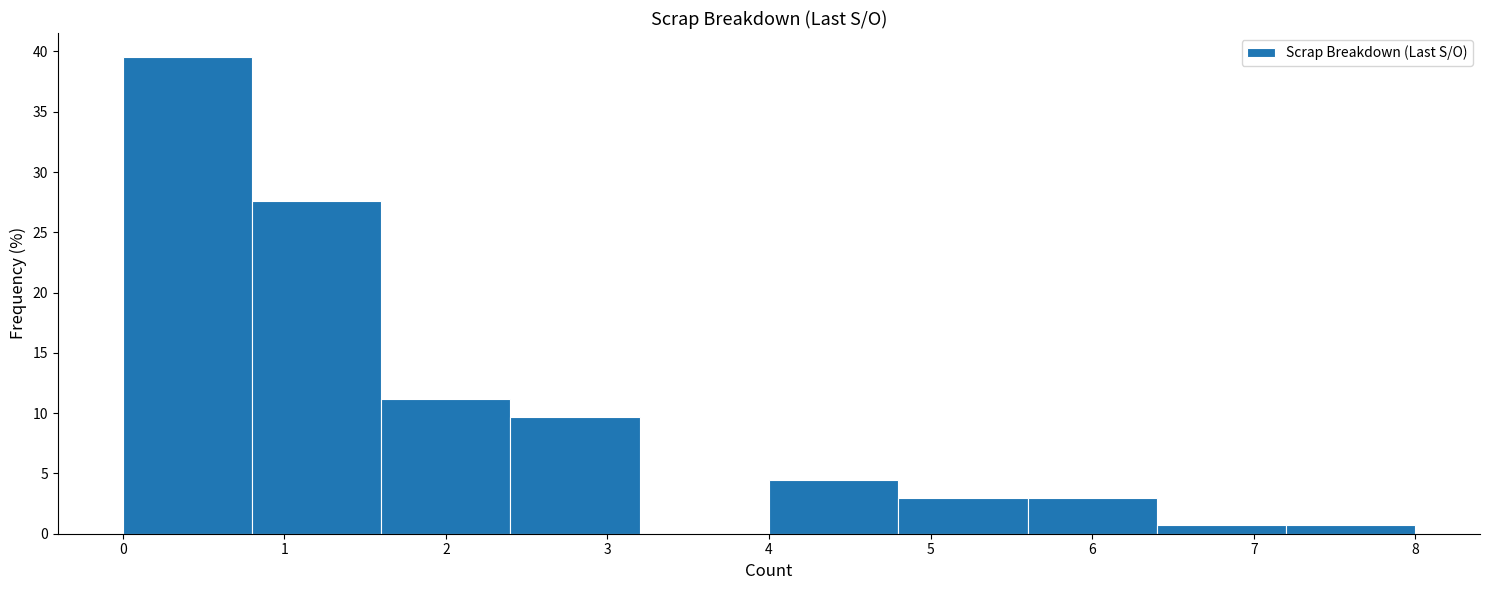

What is the height of the bar covering 7.2 to 8.0 on the x-axis? The values are not printed on the chart, so give them approximately, as read against the axis.

0.5